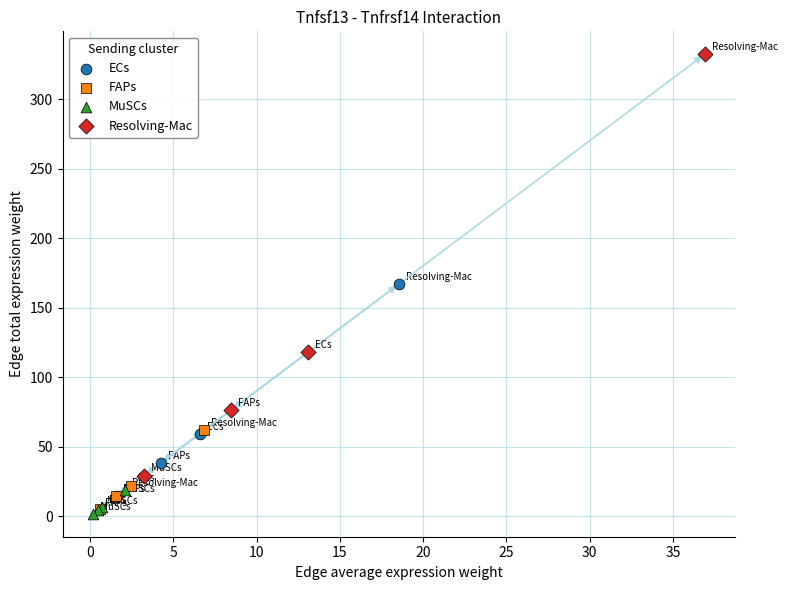

Which series contains the highest Y value?

Resolving-Mac